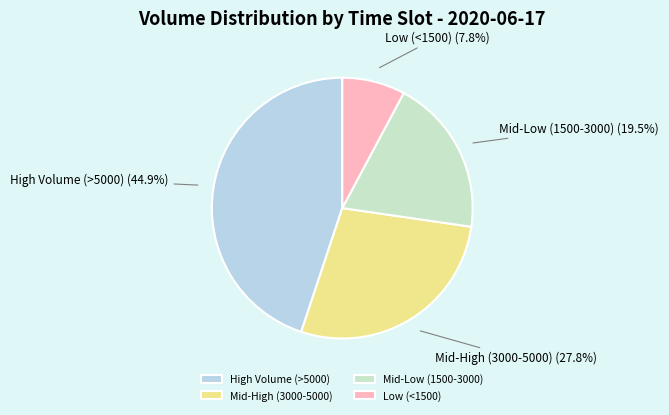

Count the number of slices in the pie.

4